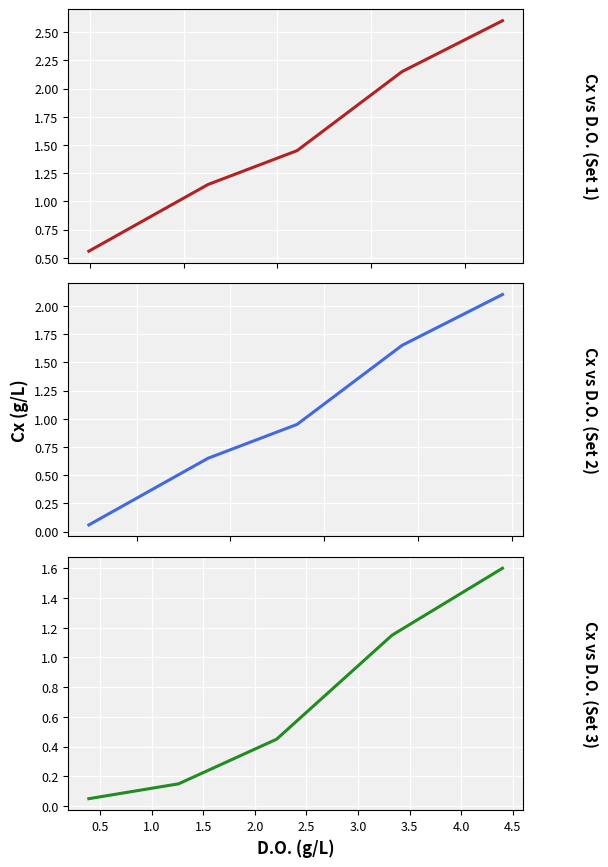

True or false: Cx vs D.O. (Set 2) and Cx vs D.O. (Set 3) intersect in this chart.

False